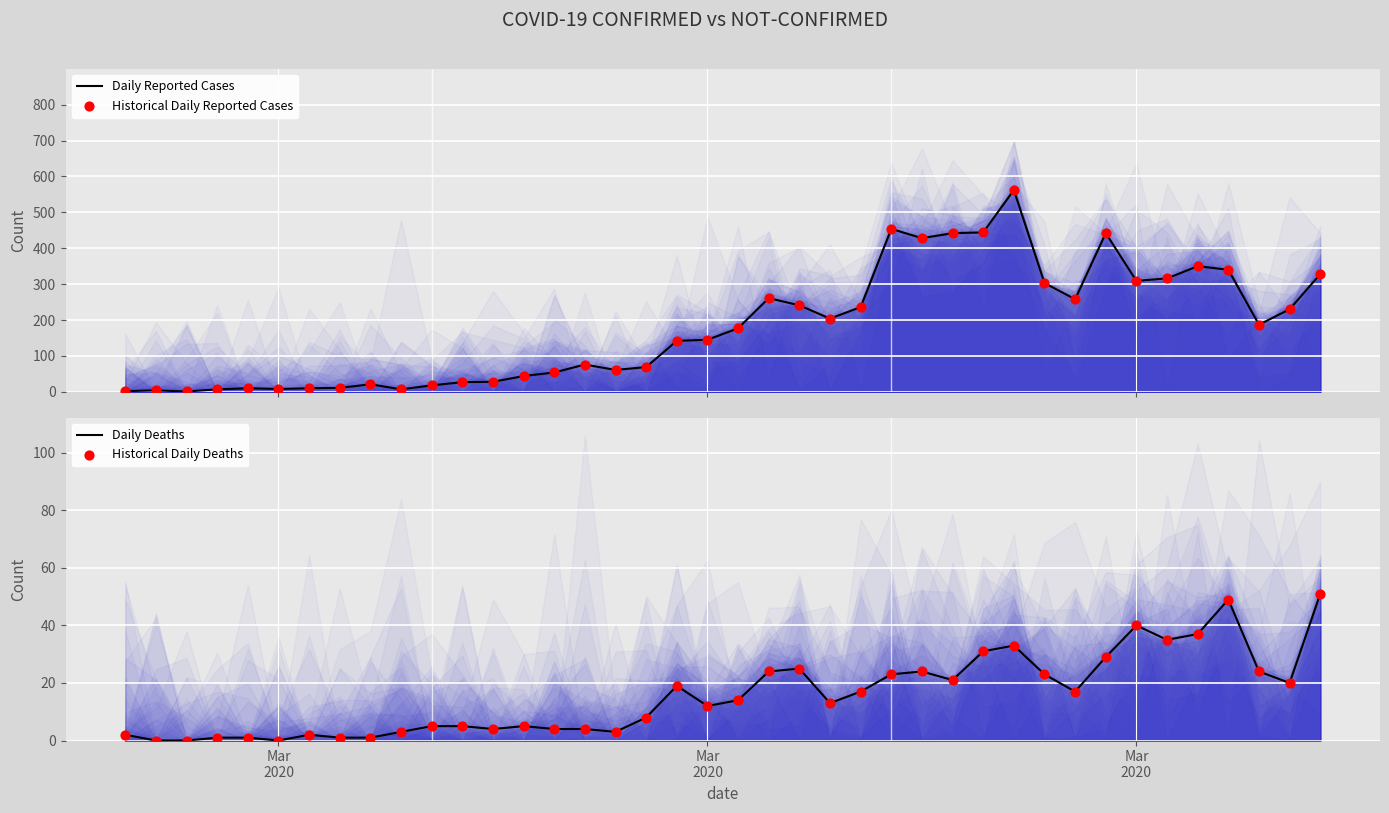

What are all the series names shown in the legend?

Daily Reported Cases, Historical Daily Reported Cases, Daily Deaths, Historical Daily Deaths